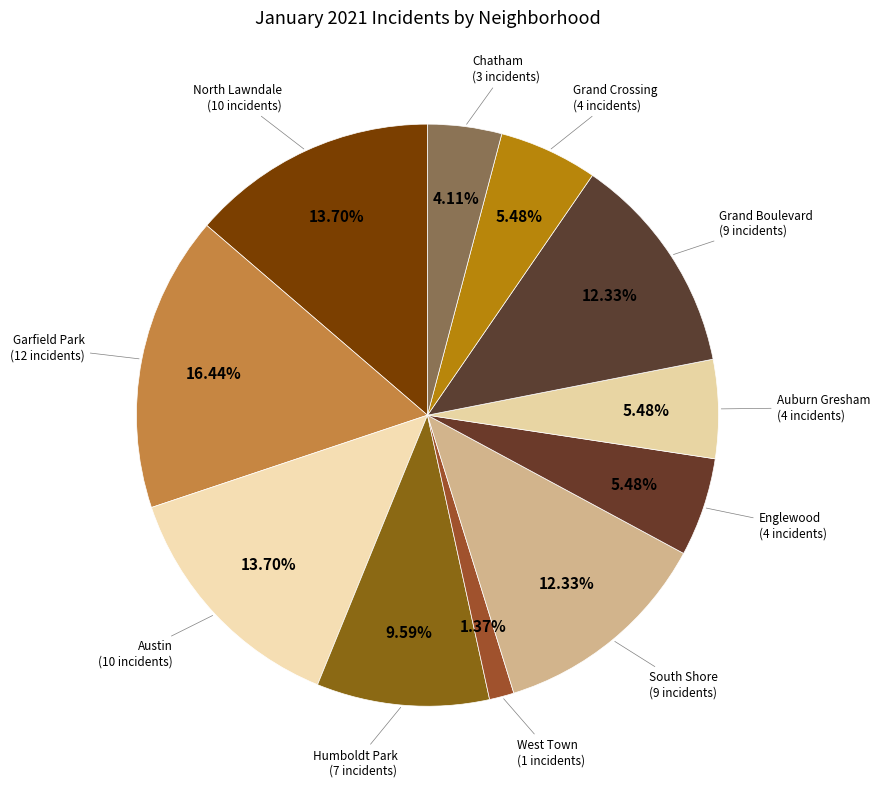

How many segments does this pie chart have?

11